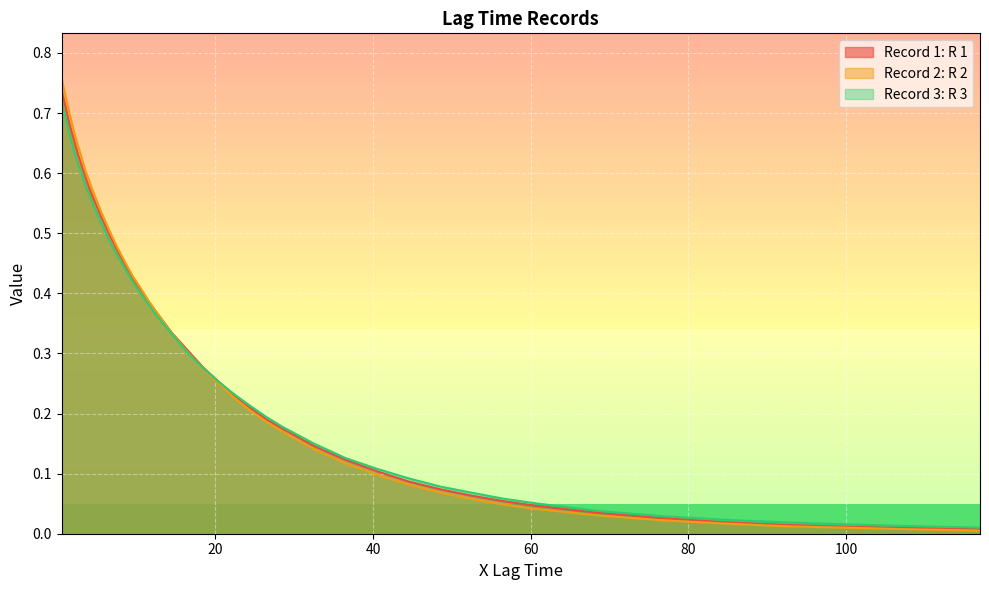

What are all the series names shown in the legend?

Record 1: R 1, Record 2: R 2, Record 3: R 3